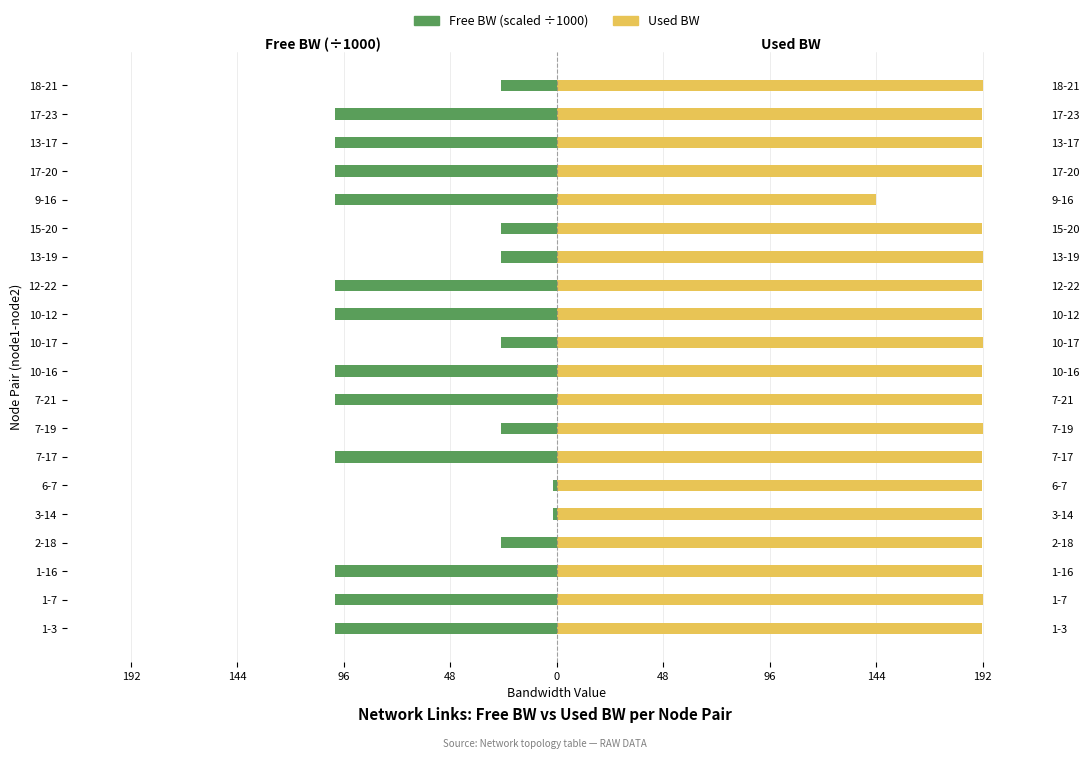

Which series has the largest total across all categories?

Used BW